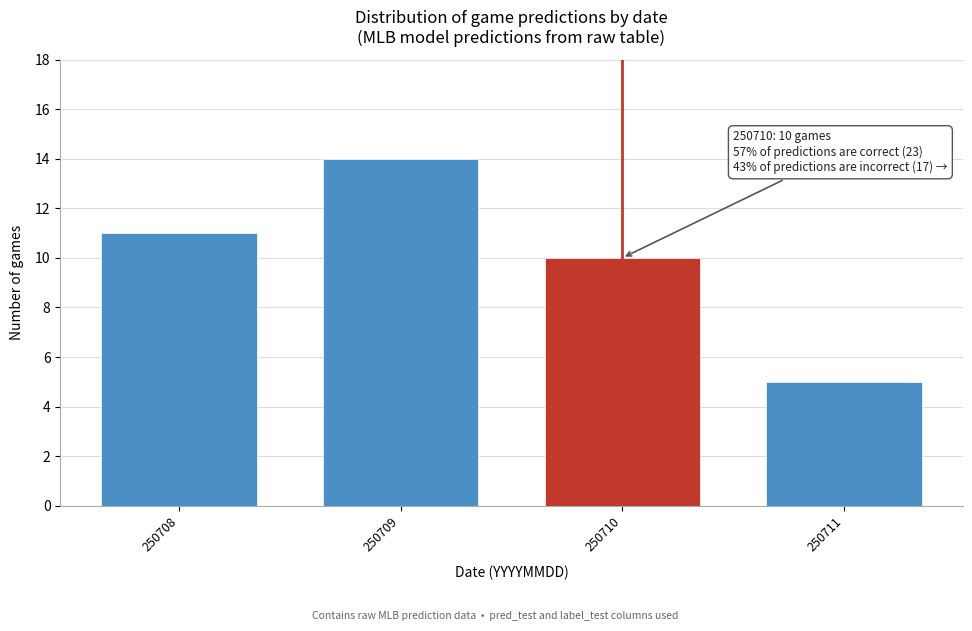

Reading left to right, list all the values displayed in this chart.

11	14	10	5